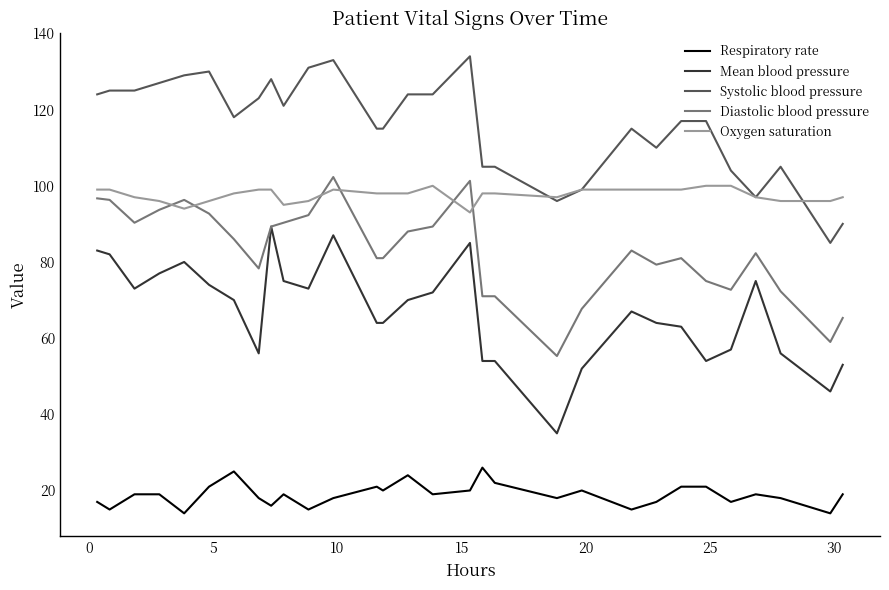

List the series in order of their overall mean, highest first.

Systolic blood pressure, Oxygen saturation, Diastolic blood pressure, Mean blood pressure, Respiratory rate